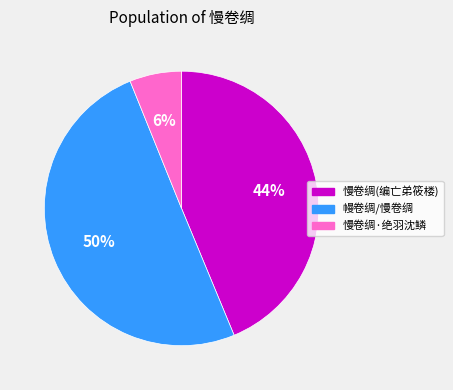

To the nearest percent, what is the difference between the largest and smallest slice percentages?

44%